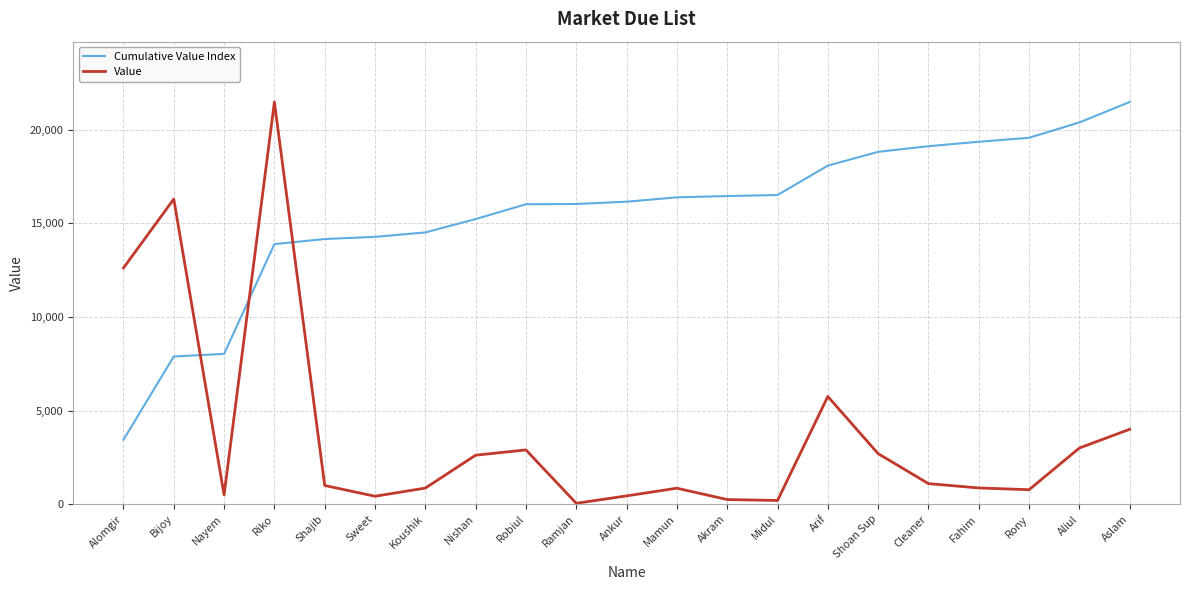

What is the maximum value shown in the chart?

21468.0